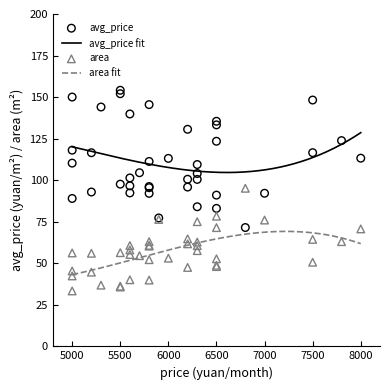

Which series has the largest Y range (max minus min)?

avg_price